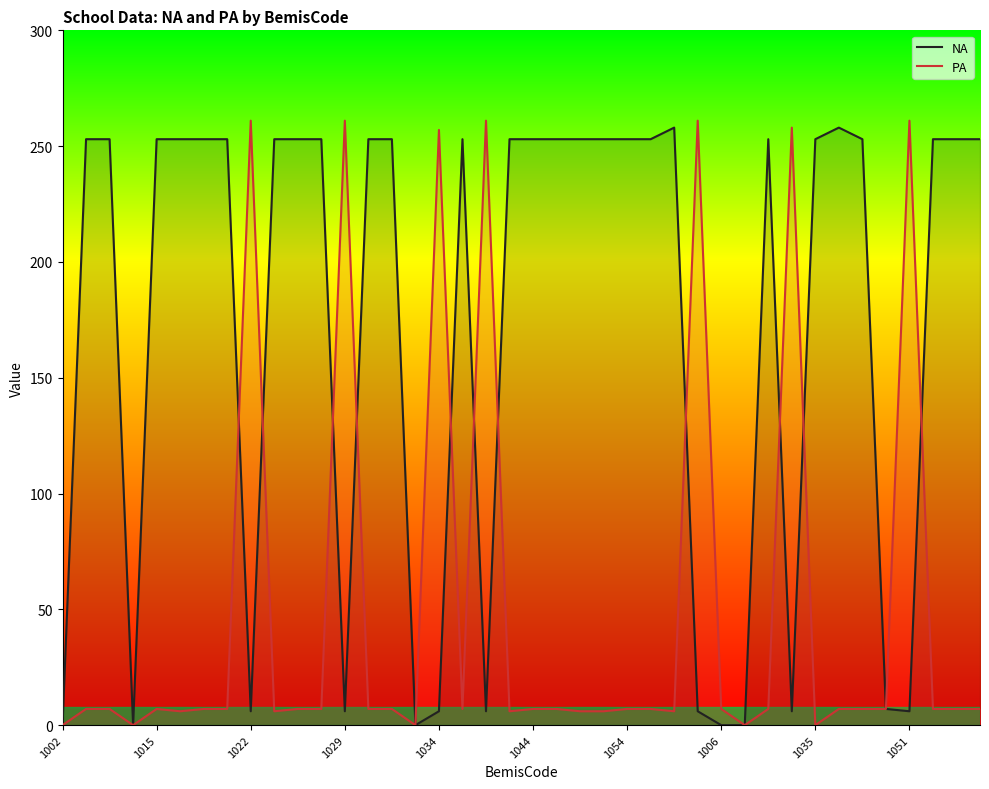

The value of PA at 1044 is 7. True or false?

True